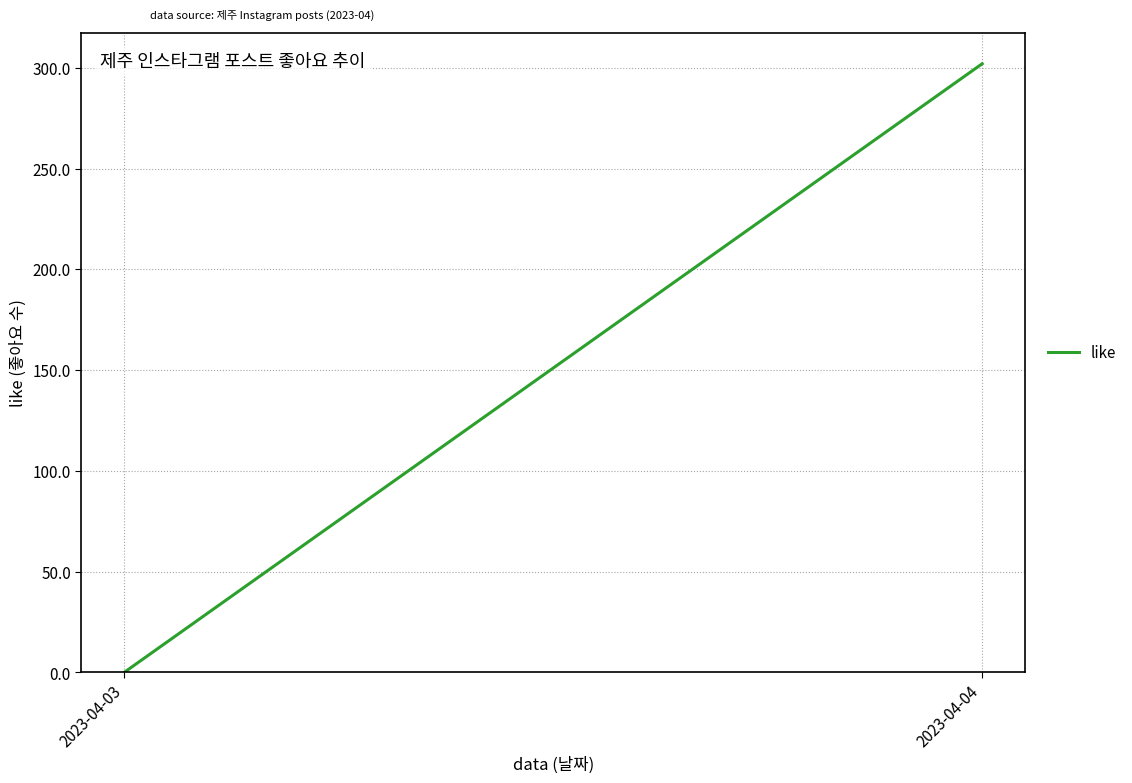

How many values are between 0 and 302?

2